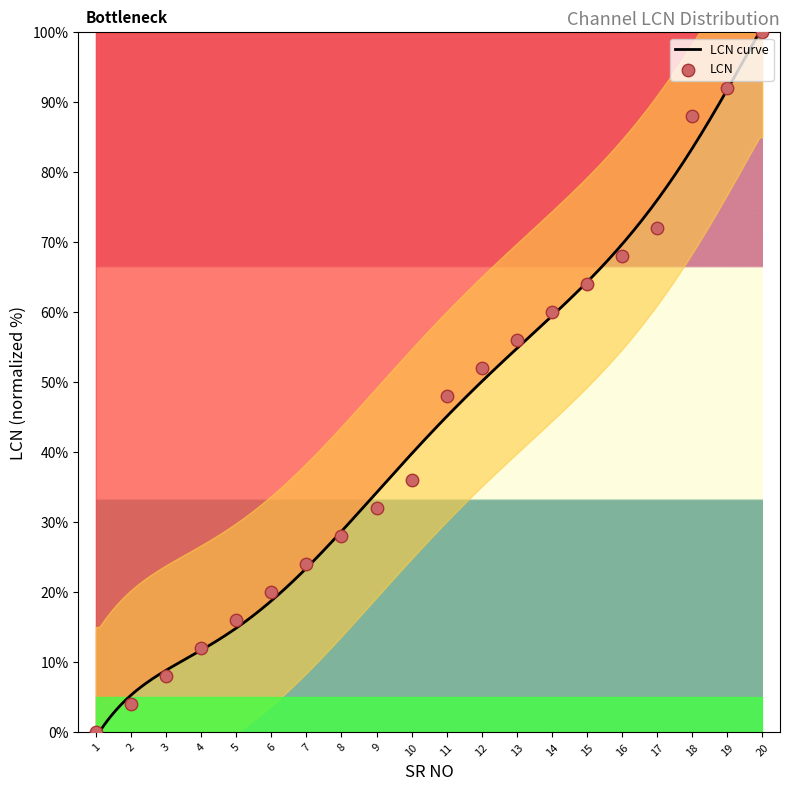

Approximately how many times larger is the value at 11 compared to 3?

6.0